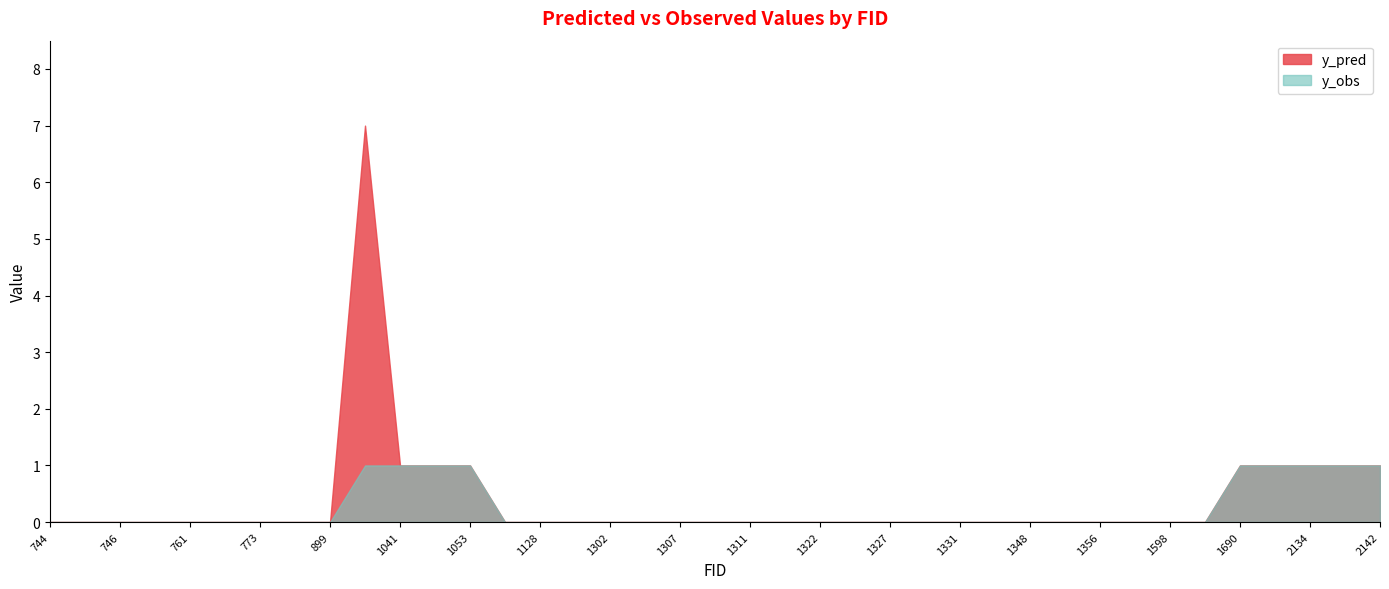

At which label does y_obs reach its peak?

987